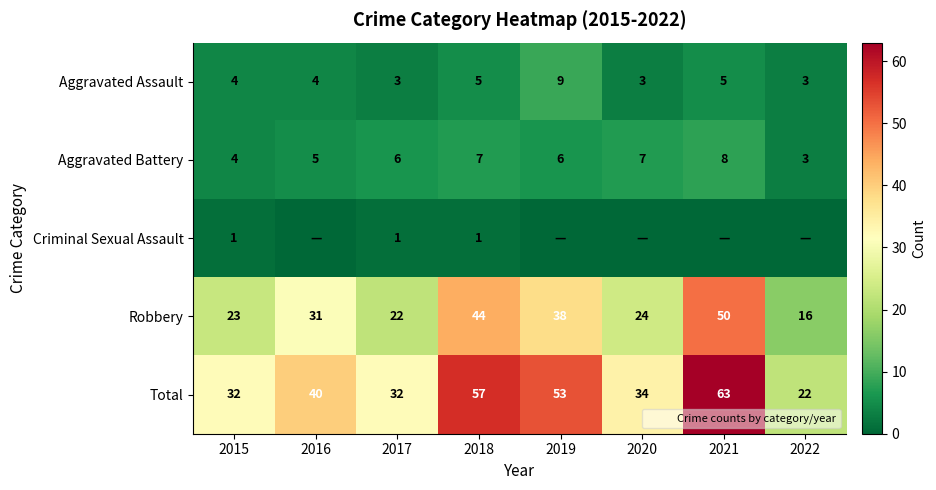

What is the sum of the Total values at 2021 and 2015?

95